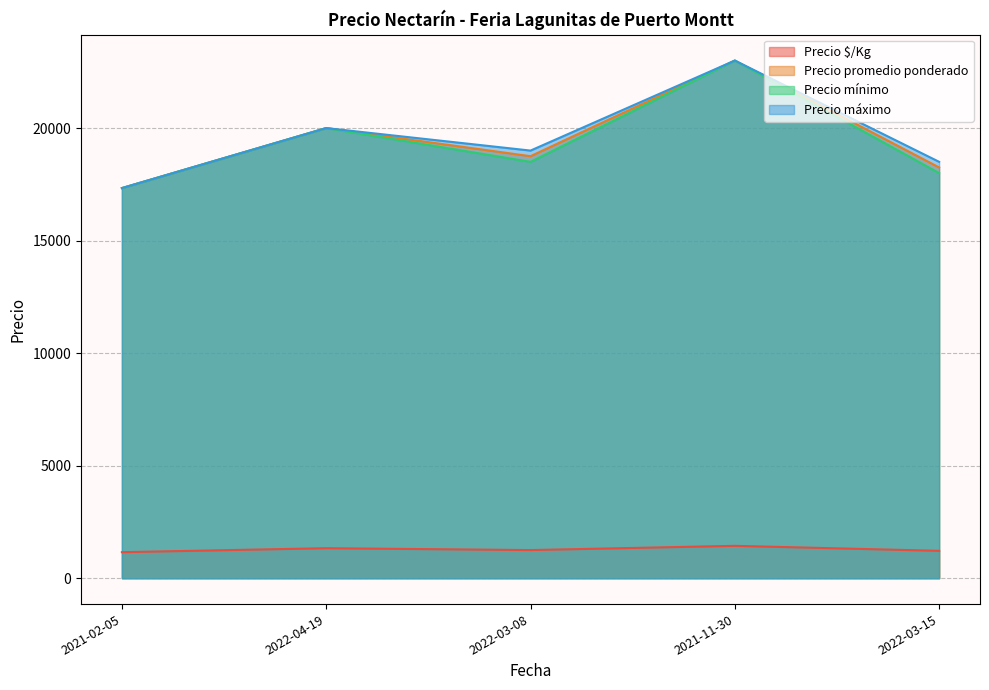

Is it true that Precio promedio ponderado equals 11001 at 2022-03-15?

False